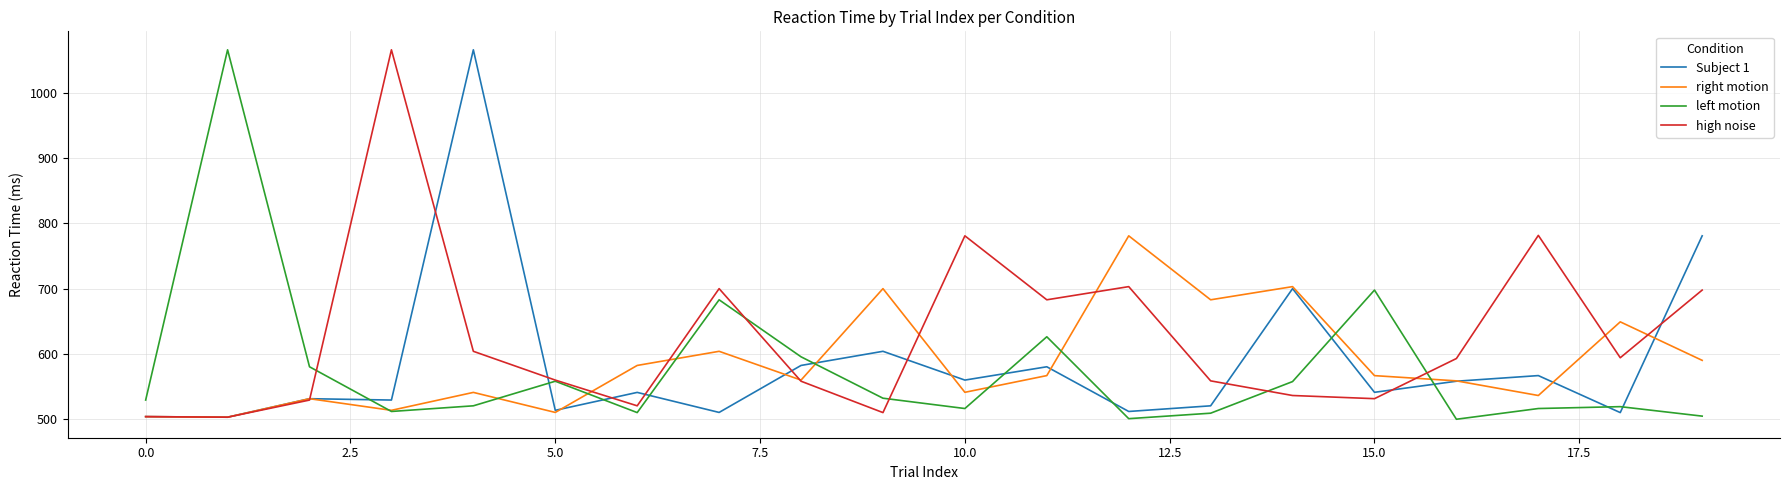

Which series has the largest total across all categories?

high noise